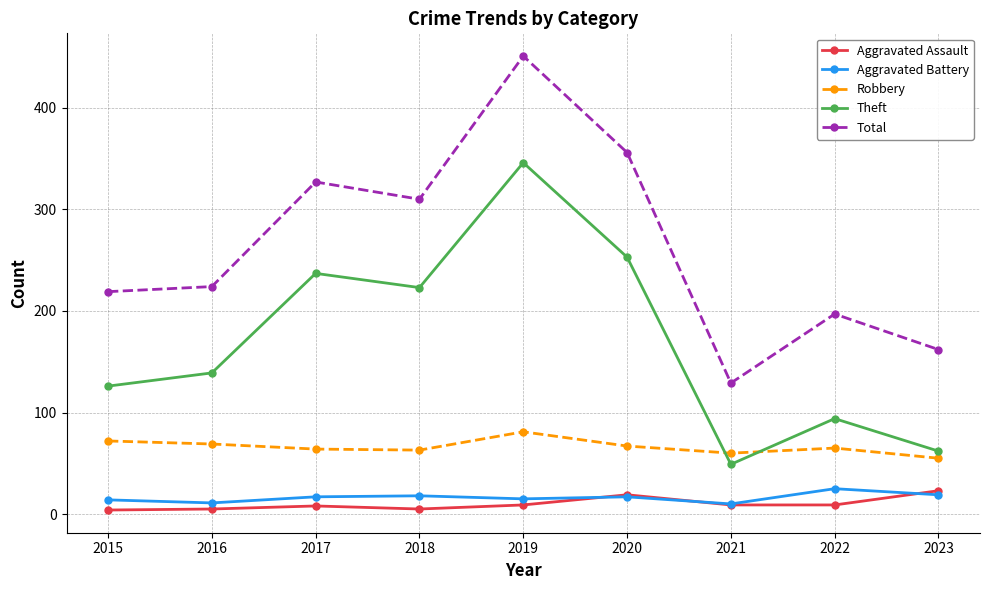

At which label is Total closest to 290?

2018